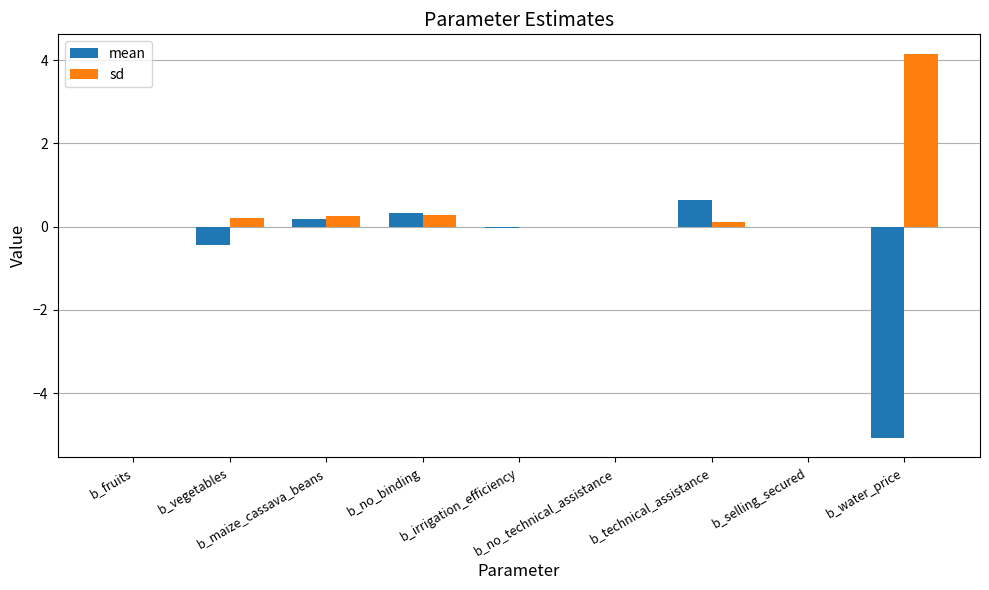

What is the sum of all sd values?

5.0